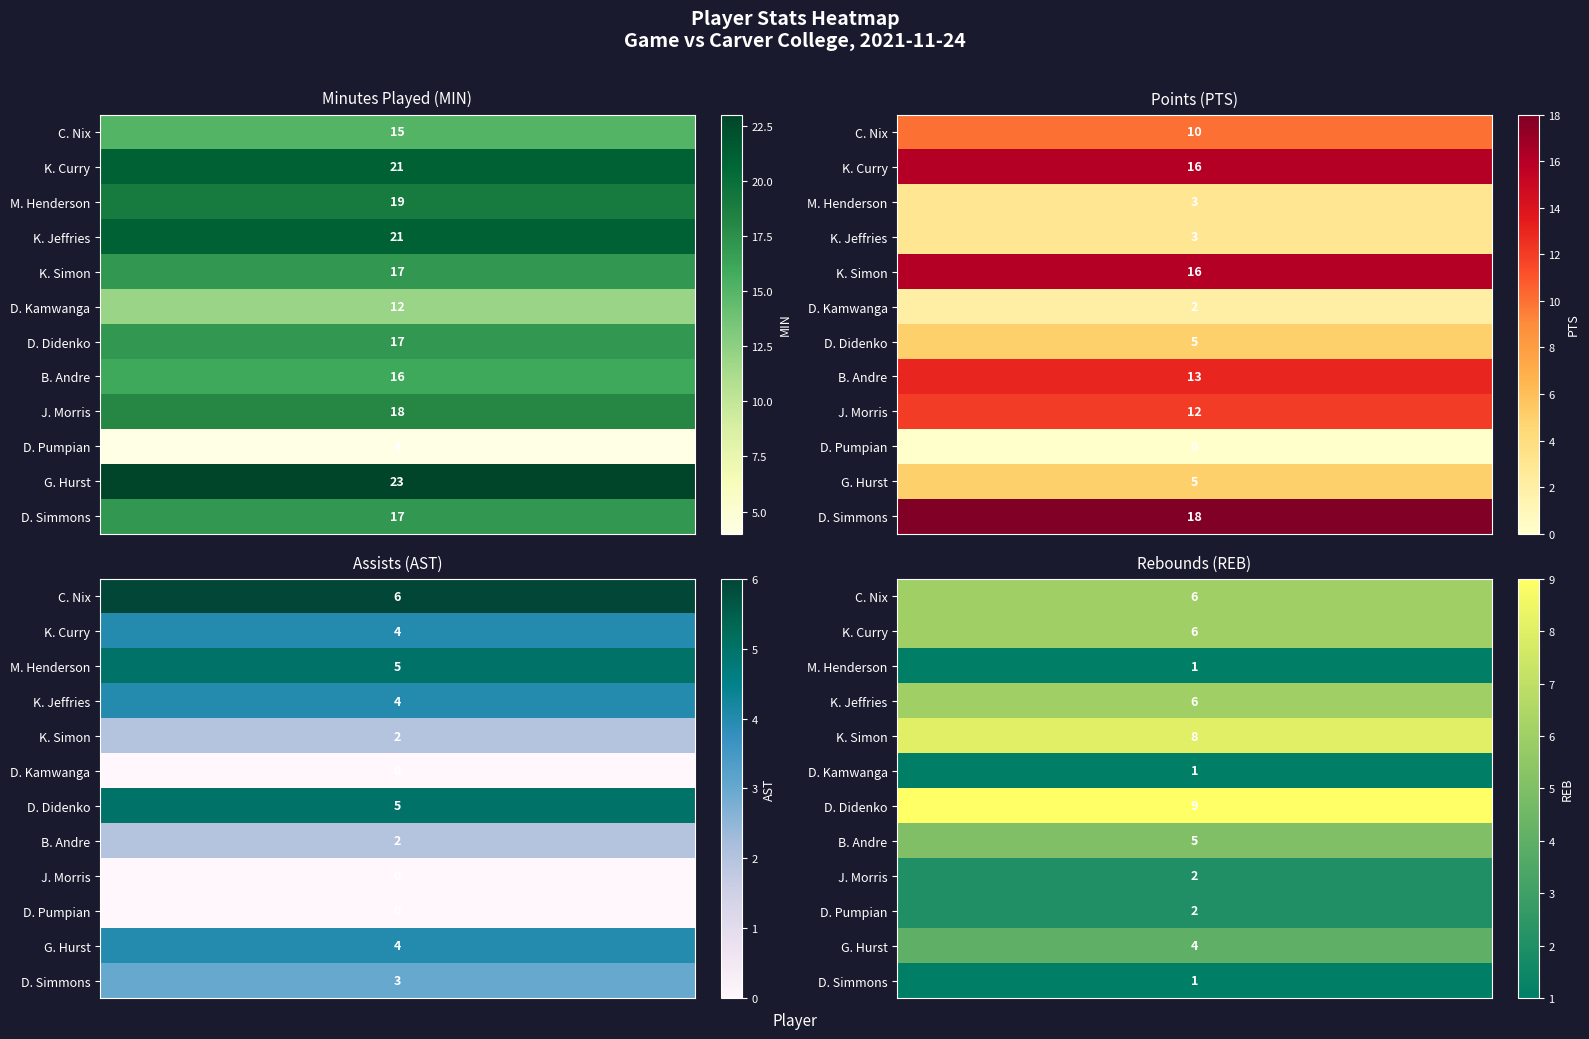

What is the sum of all MIN values?

200